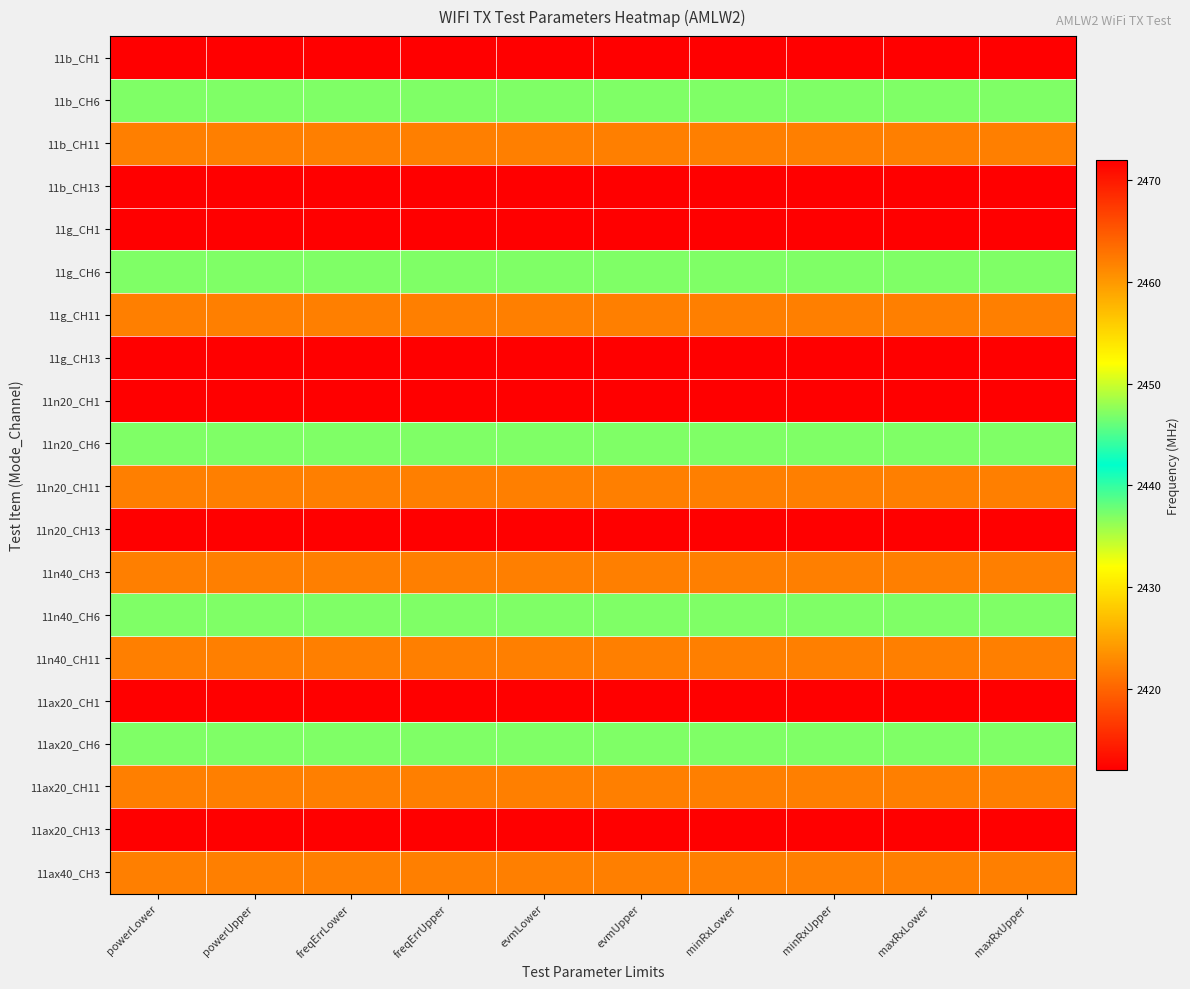

Reading right to left, what are all the values shown in this chart?

11b_CH1: maxRxUpper=2412	maxRxLower=2412	minRxUpper=2412	minRxLower=2412	evmUpper=2412	evmLower=2412	freqErrUpper=2412	freqErrLower=2412	powerUpper=2412	powerLower=2412
11b_CH6: maxRxUpper=2437	maxRxLower=2437	minRxUpper=2437	minRxLower=2437	evmUpper=2437	evmLower=2437	freqErrUpper=2437	freqErrLower=2437	powerUpper=2437	powerLower=2437
11b_CH11: maxRxUpper=2462	maxRxLower=2462	minRxUpper=2462	minRxLower=2462	evmUpper=2462	evmLower=2462	freqErrUpper=2462	freqErrLower=2462	powerUpper=2462	powerLower=2462
11b_CH13: maxRxUpper=2472	maxRxLower=2472	minRxUpper=2472	minRxLower=2472	evmUpper=2472	evmLower=2472	freqErrUpper=2472	freqErrLower=2472	powerUpper=2472	powerLower=2472
11g_CH1: maxRxUpper=2412	maxRxLower=2412	minRxUpper=2412	minRxLower=2412	evmUpper=2412	evmLower=2412	freqErrUpper=2412	freqErrLower=2412	powerUpper=2412	powerLower=2412
11g_CH6: maxRxUpper=2437	maxRxLower=2437	minRxUpper=2437	minRxLower=2437	evmUpper=2437	evmLower=2437	freqErrUpper=2437	freqErrLower=2437	powerUpper=2437	powerLower=2437
11g_CH11: maxRxUpper=2462	maxRxLower=2462	minRxUpper=2462	minRxLower=2462	evmUpper=2462	evmLower=2462	freqErrUpper=2462	freqErrLower=2462	powerUpper=2462	powerLower=2462
11g_CH13: maxRxUpper=2472	maxRxLower=2472	minRxUpper=2472	minRxLower=2472	evmUpper=2472	evmLower=2472	freqErrUpper=2472	freqErrLower=2472	powerUpper=2472	powerLower=2472
11n20_CH1: maxRxUpper=2412	maxRxLower=2412	minRxUpper=2412	minRxLower=2412	evmUpper=2412	evmLower=2412	freqErrUpper=2412	freqErrLower=2412	powerUpper=2412	powerLower=2412
11n20_CH6: maxRxUpper=2437	maxRxLower=2437	minRxUpper=2437	minRxLower=2437	evmUpper=2437	evmLower=2437	freqErrUpper=2437	freqErrLower=2437	powerUpper=2437	powerLower=2437
11n20_CH11: maxRxUpper=2462	maxRxLower=2462	minRxUpper=2462	minRxLower=2462	evmUpper=2462	evmLower=2462	freqErrUpper=2462	freqErrLower=2462	powerUpper=2462	powerLower=2462
11n20_CH13: maxRxUpper=2472	maxRxLower=2472	minRxUpper=2472	minRxLower=2472	evmUpper=2472	evmLower=2472	freqErrUpper=2472	freqErrLower=2472	powerUpper=2472	powerLower=2472
11n40_CH3: maxRxUpper=2422	maxRxLower=2422	minRxUpper=2422	minRxLower=2422	evmUpper=2422	evmLower=2422	freqErrUpper=2422	freqErrLower=2422	powerUpper=2422	powerLower=2422
11n40_CH6: maxRxUpper=2437	maxRxLower=2437	minRxUpper=2437	minRxLower=2437	evmUpper=2437	evmLower=2437	freqErrUpper=2437	freqErrLower=2437	powerUpper=2437	powerLower=2437
11n40_CH11: maxRxUpper=2462	maxRxLower=2462	minRxUpper=2462	minRxLower=2462	evmUpper=2462	evmLower=2462	freqErrUpper=2462	freqErrLower=2462	powerUpper=2462	powerLower=2462
11ax20_CH1: maxRxUpper=2412	maxRxLower=2412	minRxUpper=2412	minRxLower=2412	evmUpper=2412	evmLower=2412	freqErrUpper=2412	freqErrLower=2412	powerUpper=2412	powerLower=2412
11ax20_CH6: maxRxUpper=2437	maxRxLower=2437	minRxUpper=2437	minRxLower=2437	evmUpper=2437	evmLower=2437	freqErrUpper=2437	freqErrLower=2437	powerUpper=2437	powerLower=2437
11ax20_CH11: maxRxUpper=2462	maxRxLower=2462	minRxUpper=2462	minRxLower=2462	evmUpper=2462	evmLower=2462	freqErrUpper=2462	freqErrLower=2462	powerUpper=2462	powerLower=2462
11ax20_CH13: maxRxUpper=2472	maxRxLower=2472	minRxUpper=2472	minRxLower=2472	evmUpper=2472	evmLower=2472	freqErrUpper=2472	freqErrLower=2472	powerUpper=2472	powerLower=2472
11ax40_CH3: maxRxUpper=2422	maxRxLower=2422	minRxUpper=2422	minRxLower=2422	evmUpper=2422	evmLower=2422	freqErrUpper=2422	freqErrLower=2422	powerUpper=2422	powerLower=2422